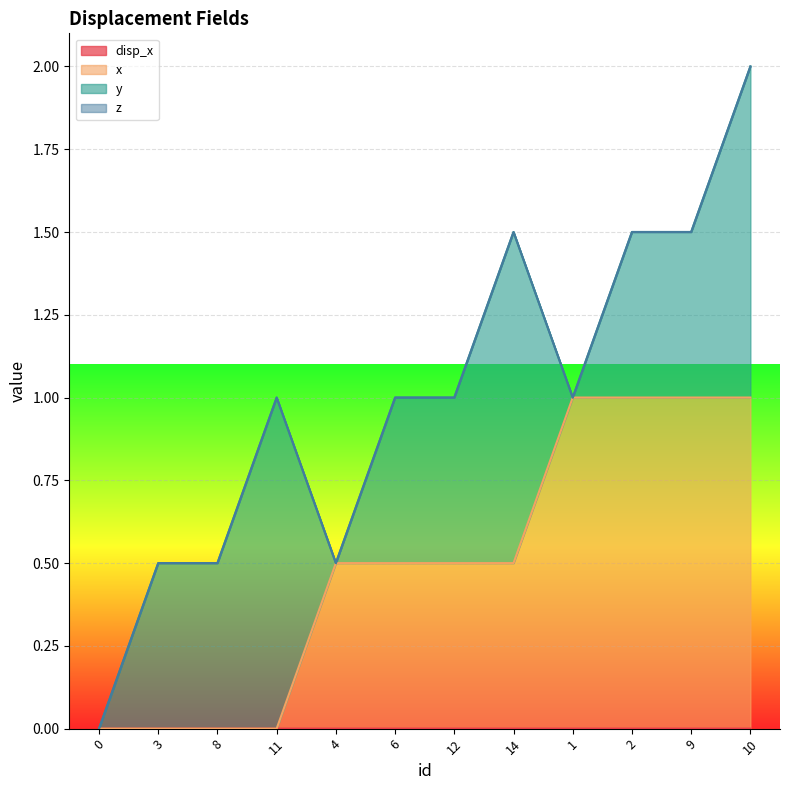

What is the label of the 2nd point from the left?

3